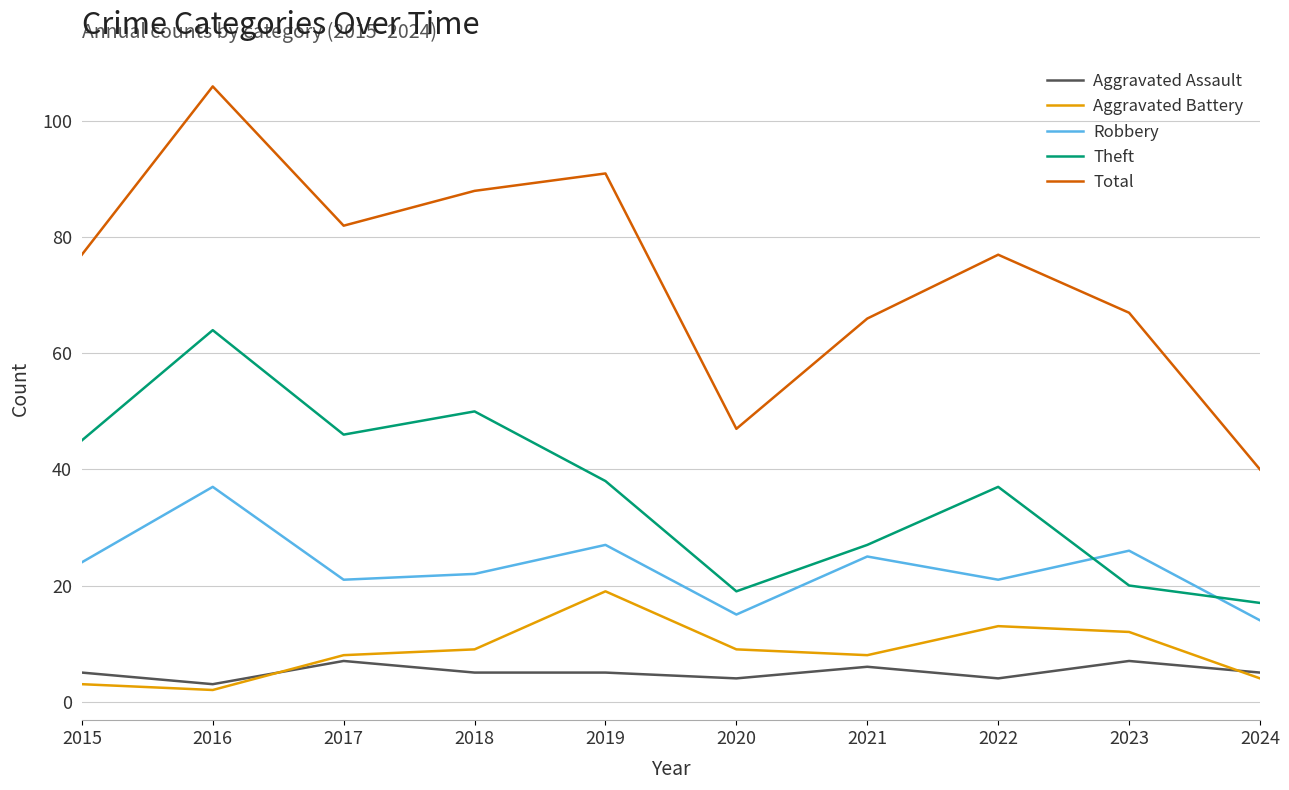

Is this an area chart (filled region under the line)?

No